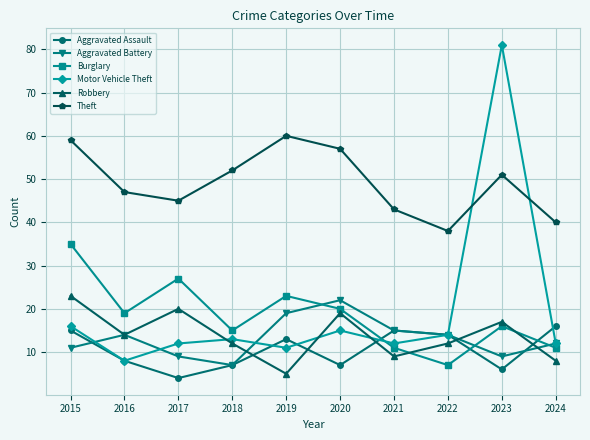

Reading left to right, transcribe all the data shown in this chart.

Aggravated Assault: 2015=15	2016=8	2017=4	2018=7	2019=13	2020=7	2021=15	2022=14	2023=6	2024=16
Aggravated Battery: 2015=11	2016=14	2017=9	2018=7	2019=19	2020=22	2021=15	2022=14	2023=9	2024=12
Burglary: 2015=35	2016=19	2017=27	2018=15	2019=23	2020=20	2021=11	2022=7	2023=16	2024=11
Motor Vehicle Theft: 2015=16	2016=8	2017=12	2018=13	2019=11	2020=15	2021=12	2022=14	2023=81	2024=12
Robbery: 2015=23	2016=14	2017=20	2018=12	2019=5	2020=19	2021=9	2022=12	2023=17	2024=8
Theft: 2015=59	2016=47	2017=45	2018=52	2019=60	2020=57	2021=43	2022=38	2023=51	2024=40